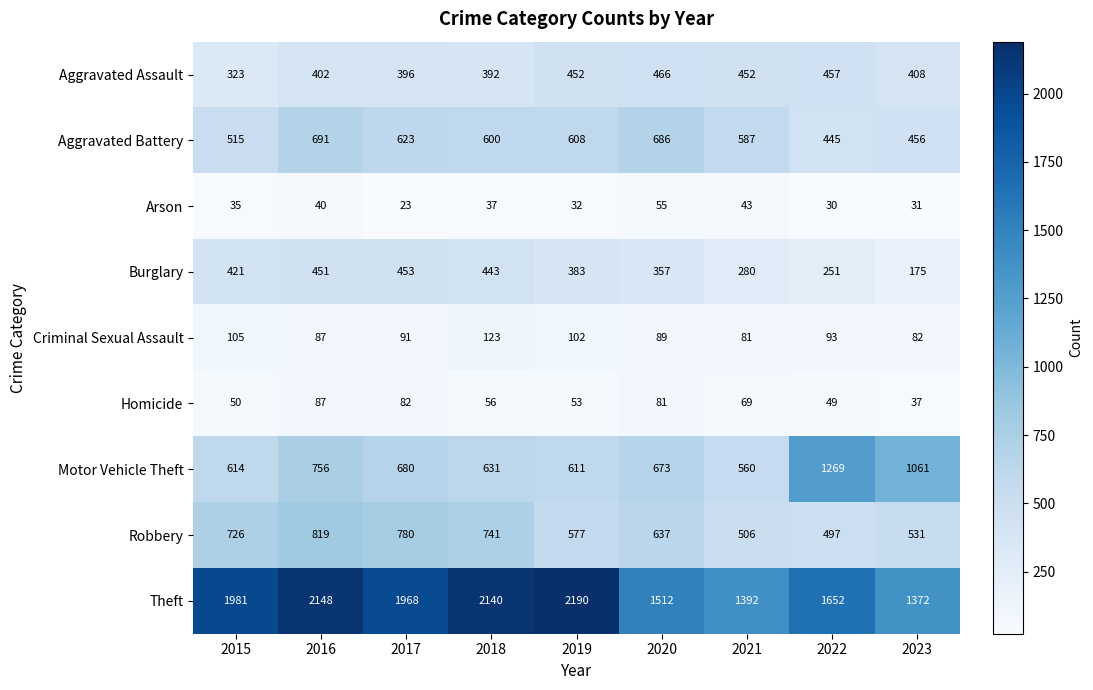

What is the spread (max minus min) of values at 2015?

1946